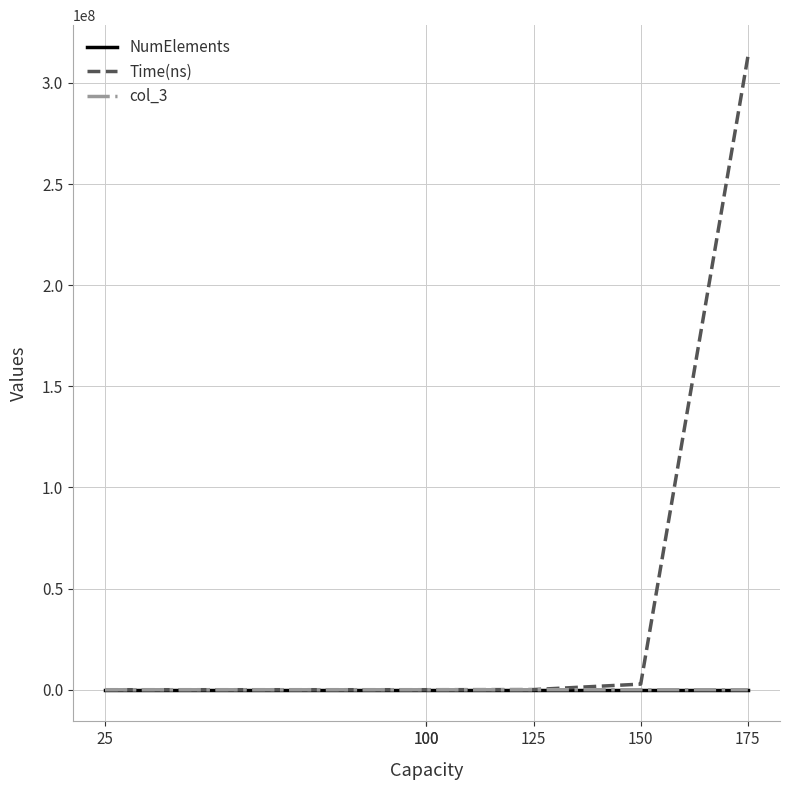

What is the sum of all col_3 values?

2711